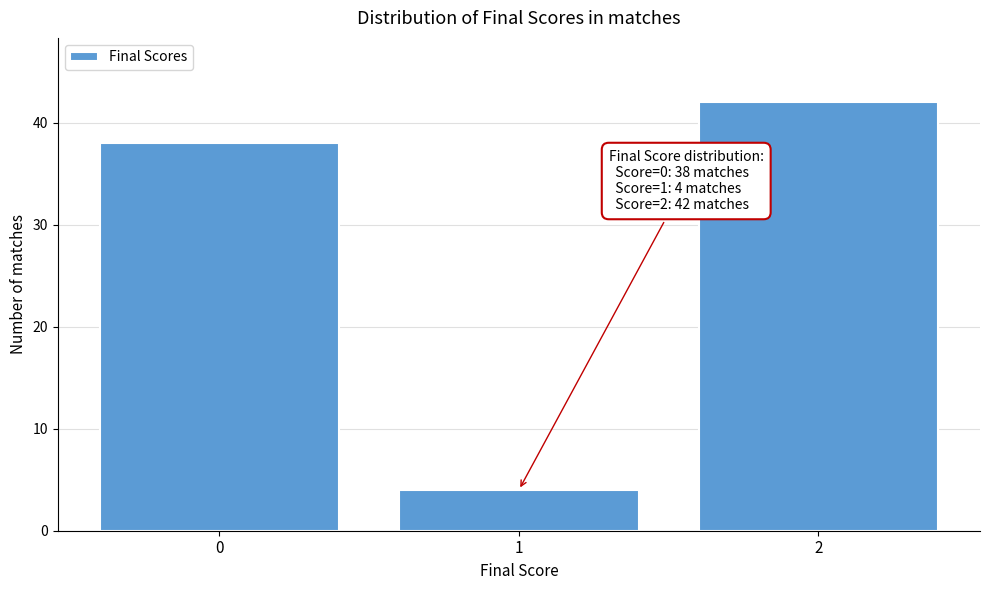

Reading left to right, extract all data points from this chart.

38	4	42